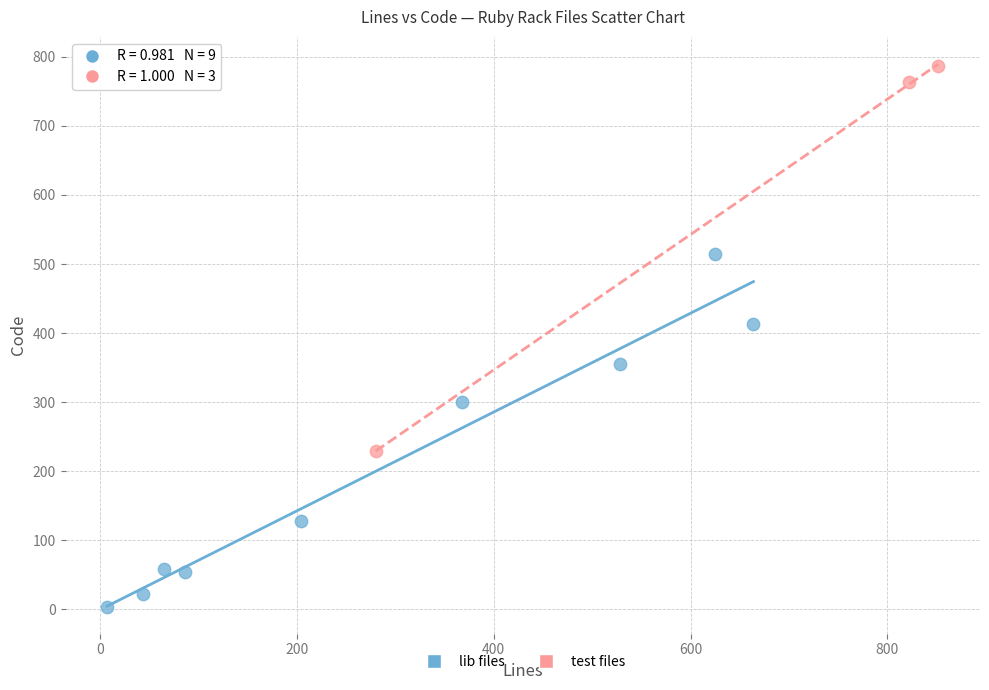

Which series reaches the maximum Y coordinate?

test files